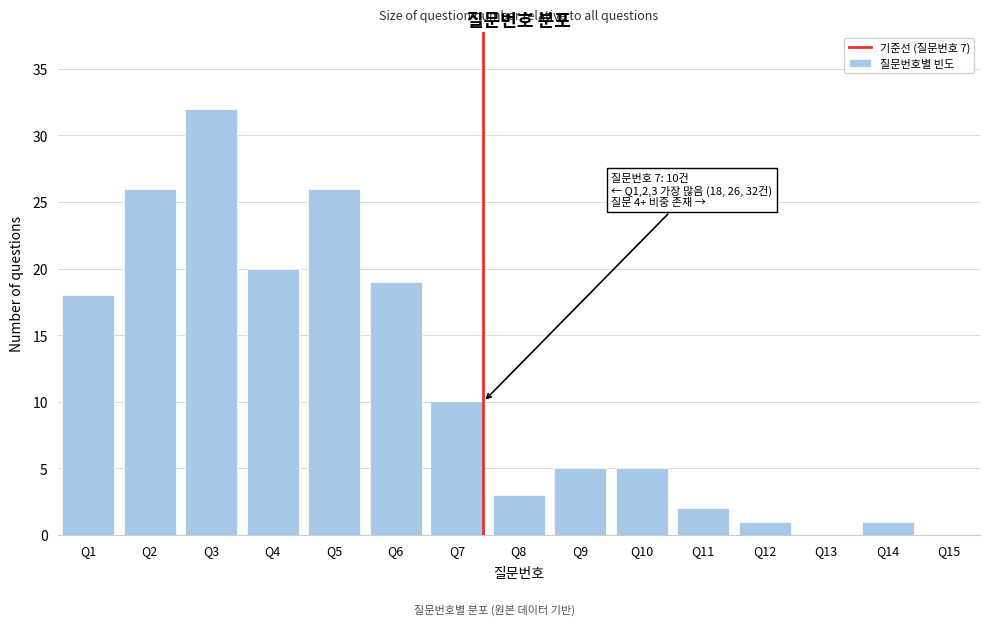

Reading left to right, extract all data points from this chart.

Q1=18	Q2=26	Q3=32	Q4=20	Q5=26	Q6=19	Q7=10	Q8=3	Q9=5	Q10=5	Q11=2	Q12=1	Q13=0	Q14=1	Q15=0